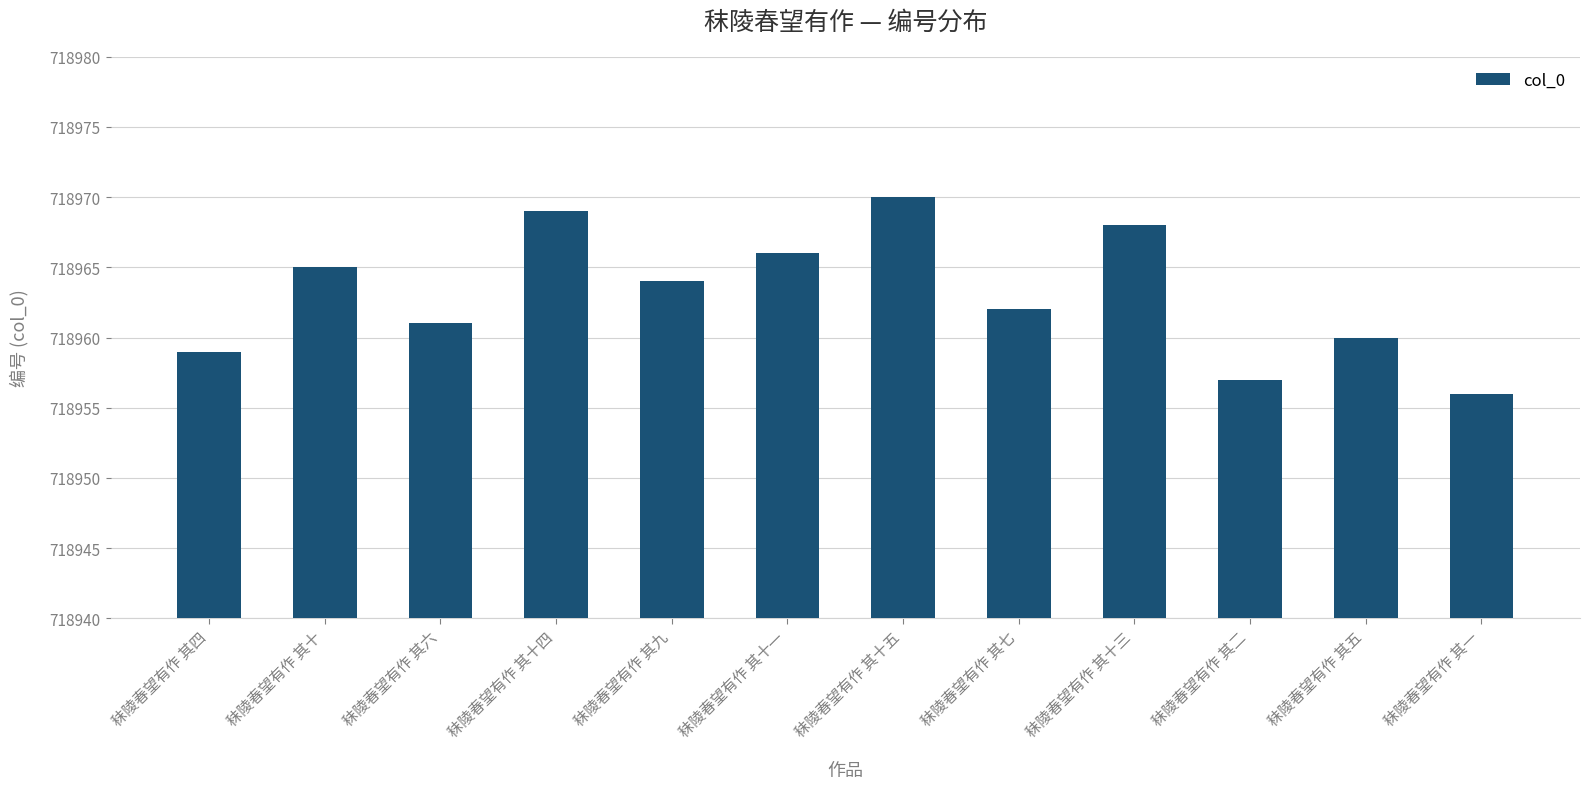

What is the average value?

718963